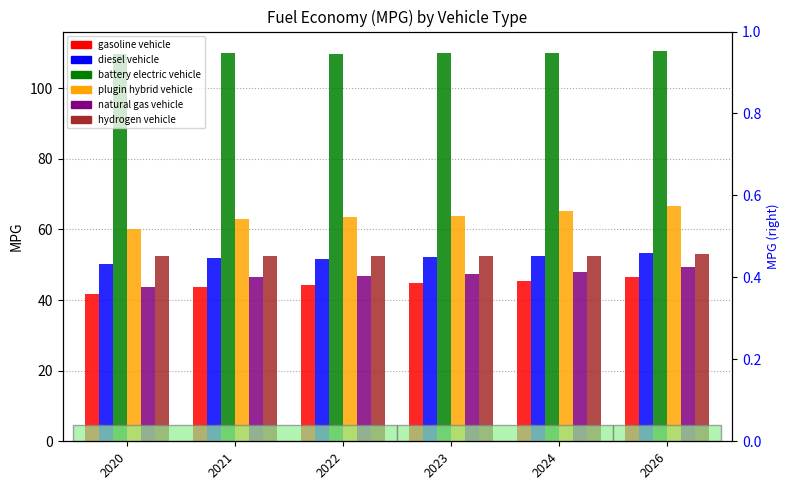

What is the smallest value displayed?

41.8